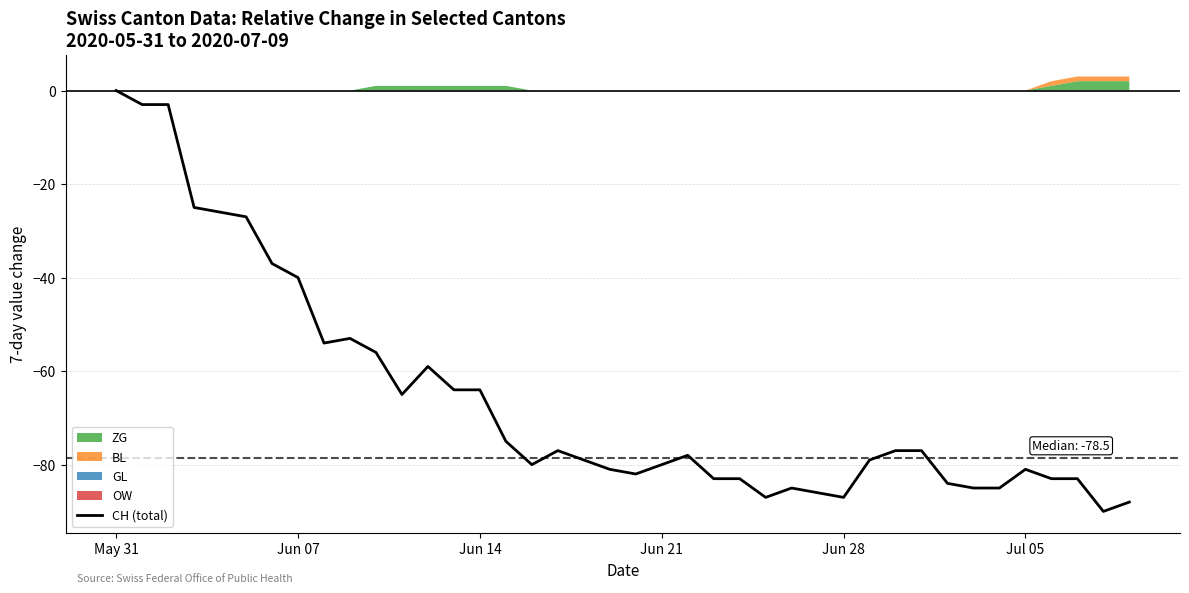

Reading right to left, transcribe all the data shown in this chart.

-88	-90	-83	-83	-81	-85	-85	-84	-77	-77	-79	-87	-86	-85	-87	-83	-83	-78	-80	-82	-81	-79	-77	-80	-75	-64	-64	-59	-65	-56	-53	-54	-40	-37	-27	-26	-25	-3	-3	0